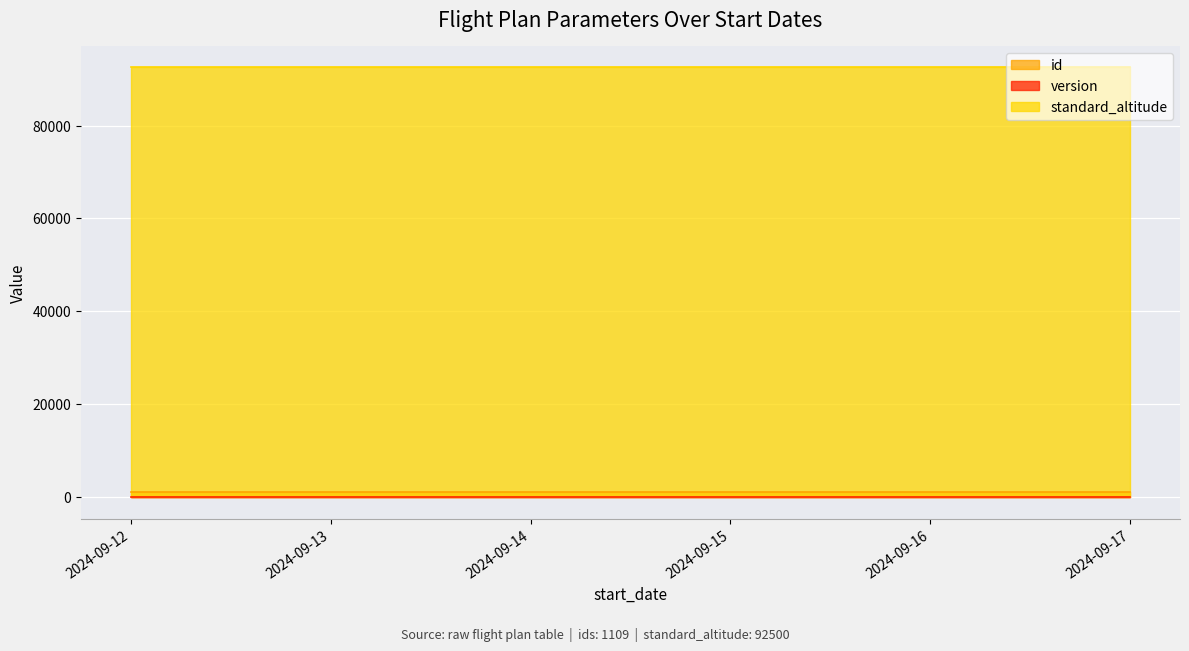

Which category has the highest value across all series?

2024-09-12